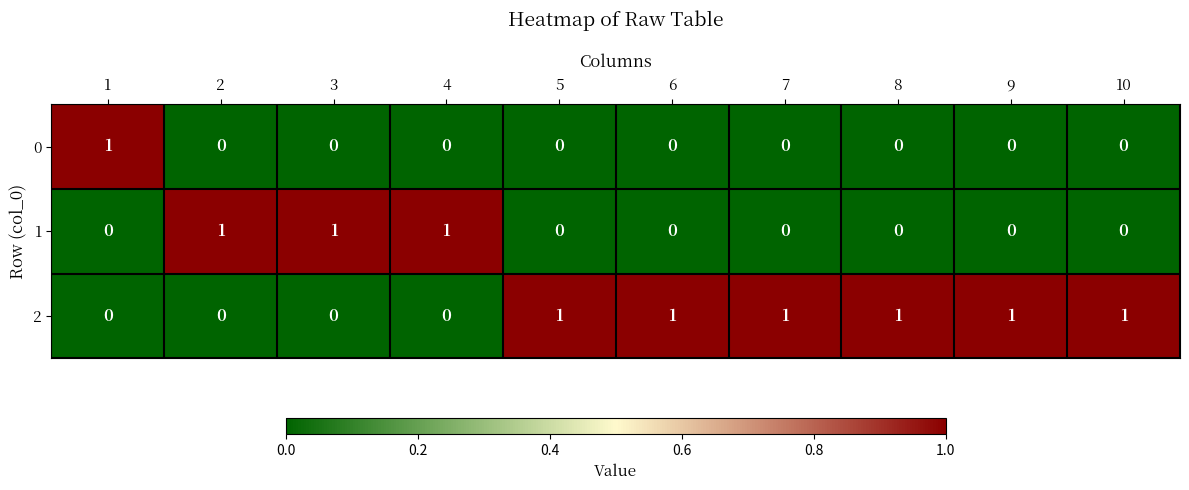

What is the difference between the highest and lowest values at 7?

1